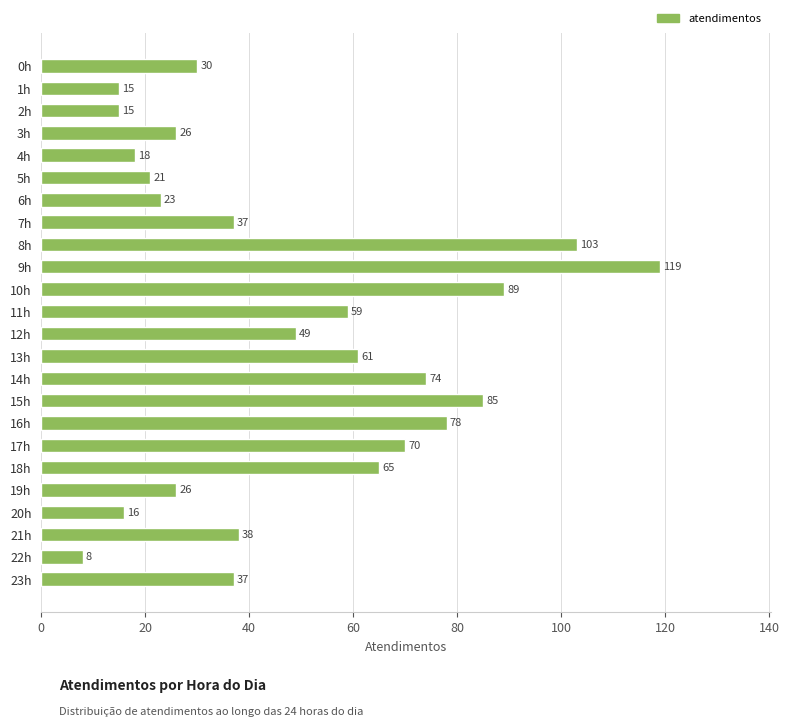

How many distinct data groups are displayed?

1